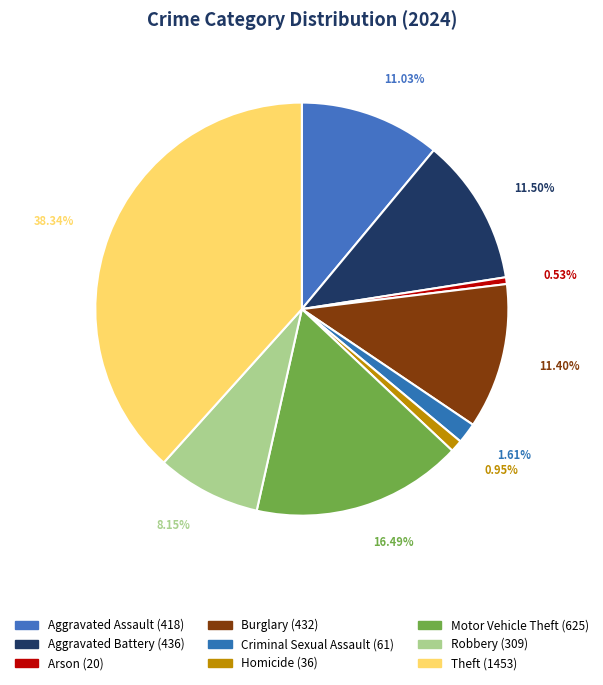

Count the number of slices in the pie.

9